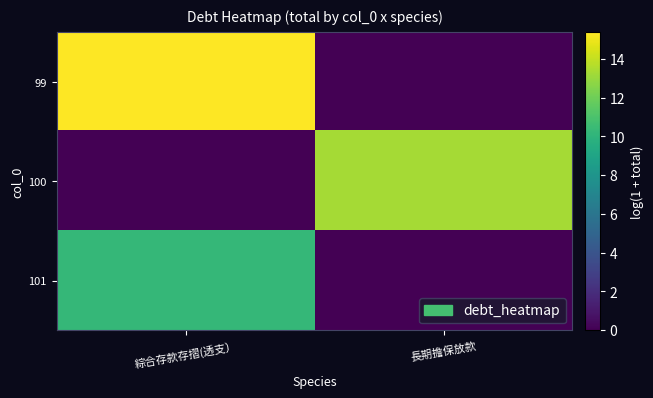

Reading left to right, extract all data points from this chart.

99: 綜合存款存摺(透支）=15.4	長期擔保放款=0.0
100: 綜合存款存摺(透支）=0.0	長期擔保放款=13.3
101: 綜合存款存摺(透支）=10.2	長期擔保放款=0.0